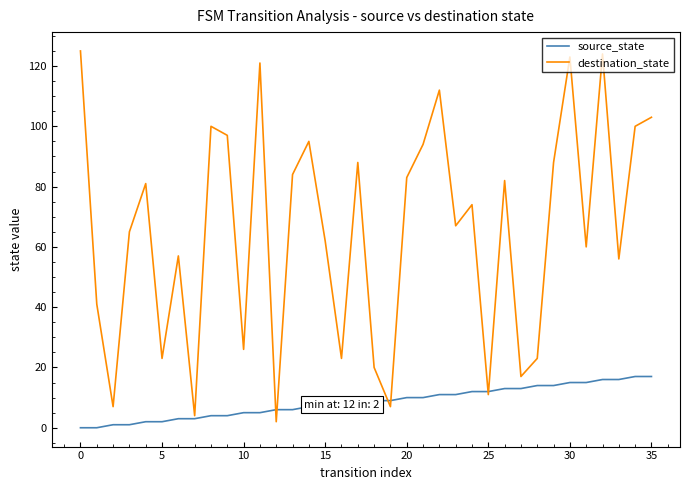

Rank the series by their average value, from highest to lowest.

destination_state, source_state